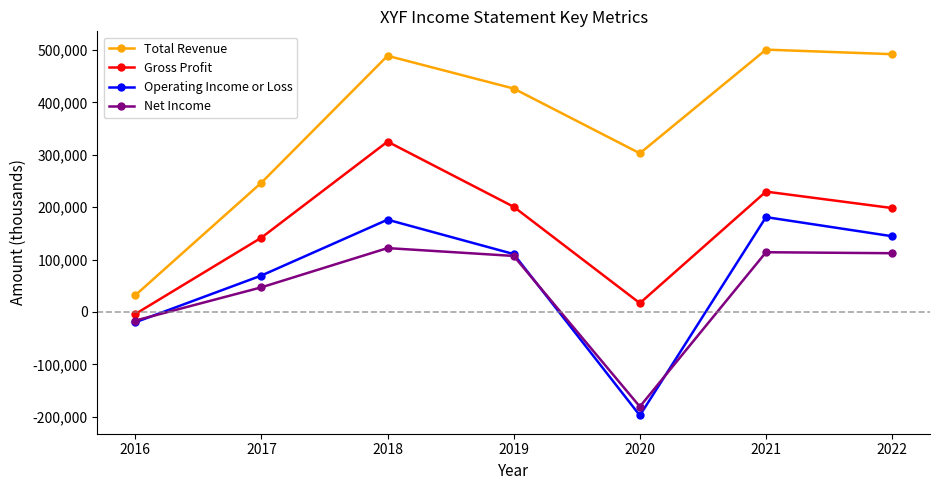

True or false: Net Income and Gross Profit intersect in this chart.

False